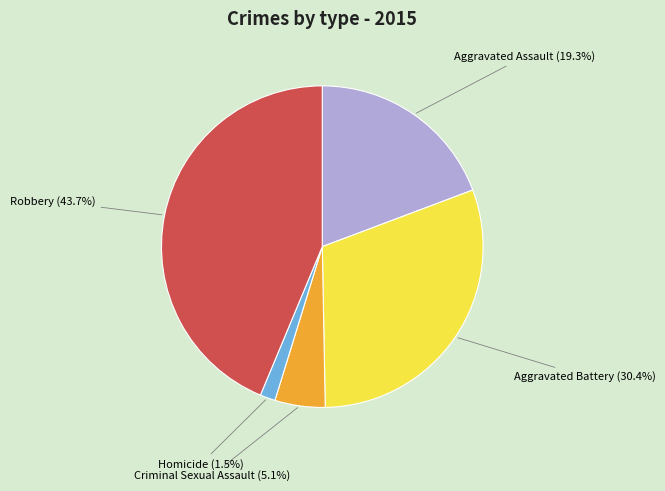

Which has a higher value, Aggravated Battery or Robbery?

Robbery